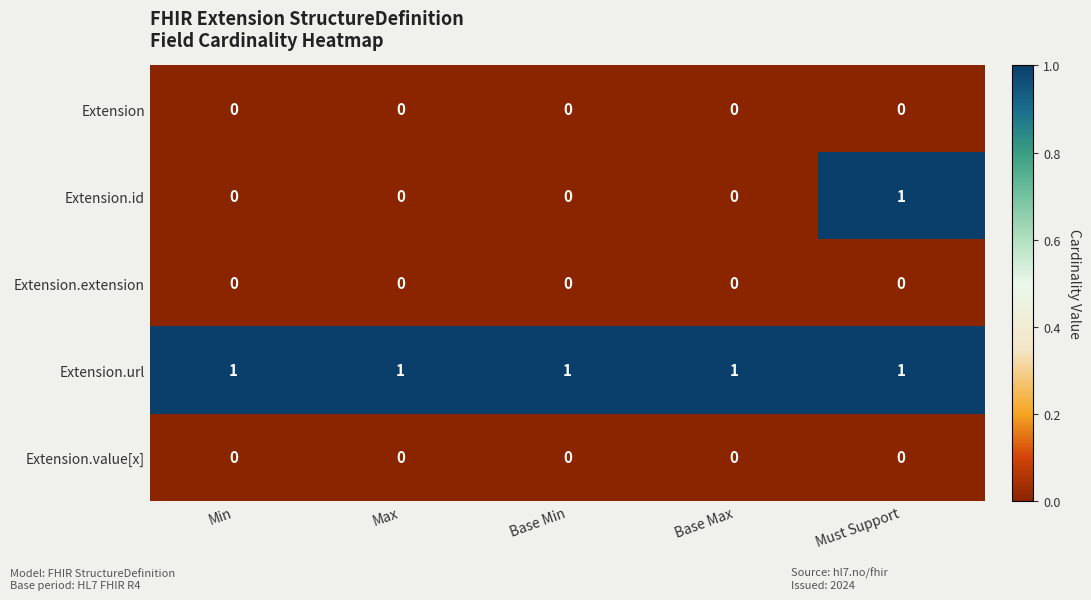

Reading right to left, transcribe all the data shown in this chart.

Extension: 0	0	0	0	0
Extension.id: 1	0	0	0	0
Extension.extension: 0	0	0	0	0
Extension.url: 1	1	1	1	1
Extension.value[x]: 0	0	0	0	0